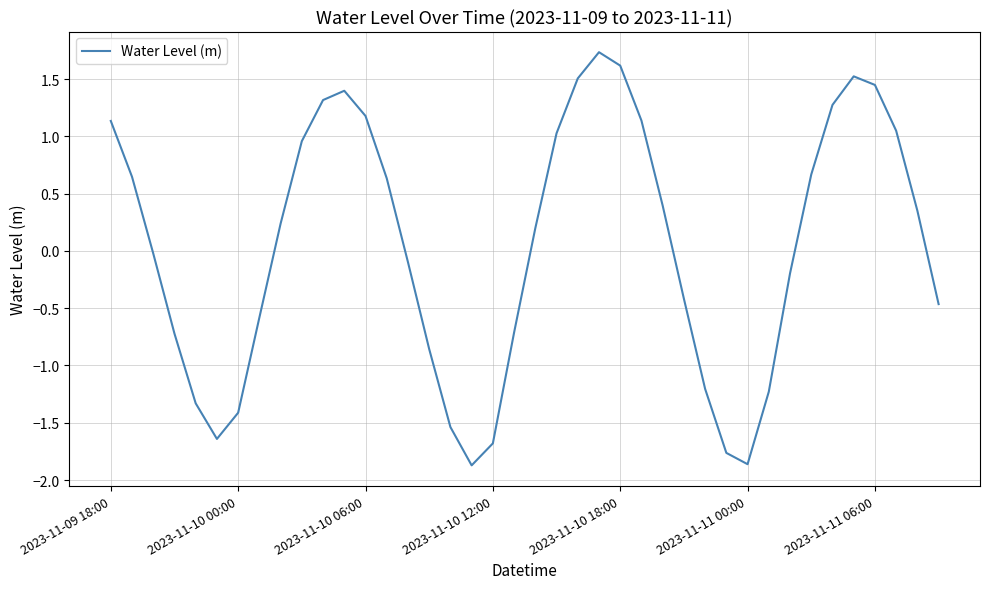

What is the sum of all values?

1.8